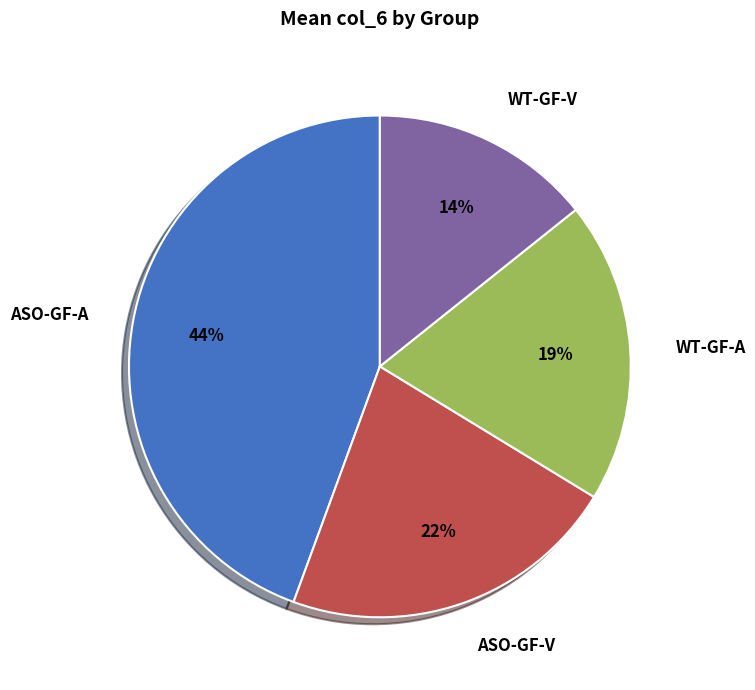

True or false: WT-GF-A accounts for 19% of the total.

True